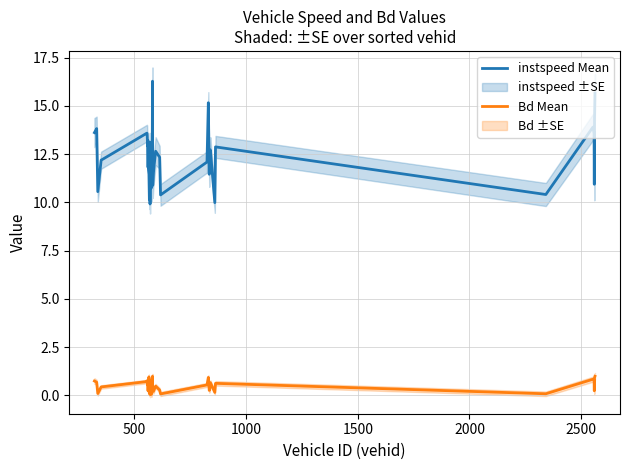

True or false: instspeed Mean and Bd Mean cross at least once.

False